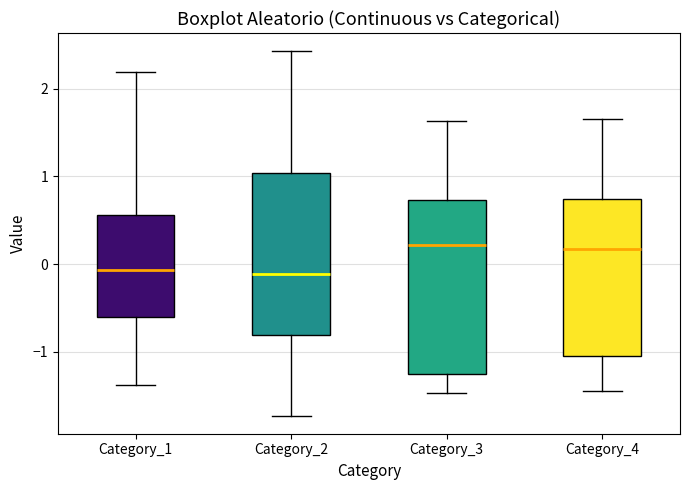

Reading left to right, read every box against the y-axis: the position of its median line, the range the box covers, and the ends of its whiskers. The values are not printed on the chart, so give them approximately, as read against the axis.

Category_1: median -0.1, box -0.6 to 0.6, whiskers -1.4 to 2.2
Category_2: median -0.1, box -0.8 to 1.0, whiskers -1.7 to 2.4
Category_3: median 0.2, box -1.2 to 0.7, whiskers -1.5 to 1.6
Category_4: median 0.2, box -1.0 to 0.7, whiskers -1.4 to 1.7